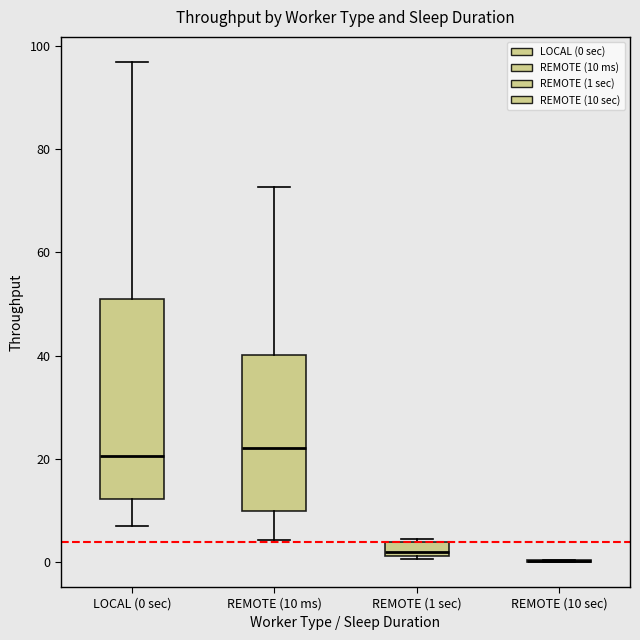

Comparing the boxes themselves (not the whiskers), which one is the tallest?

LOCAL (0 sec)